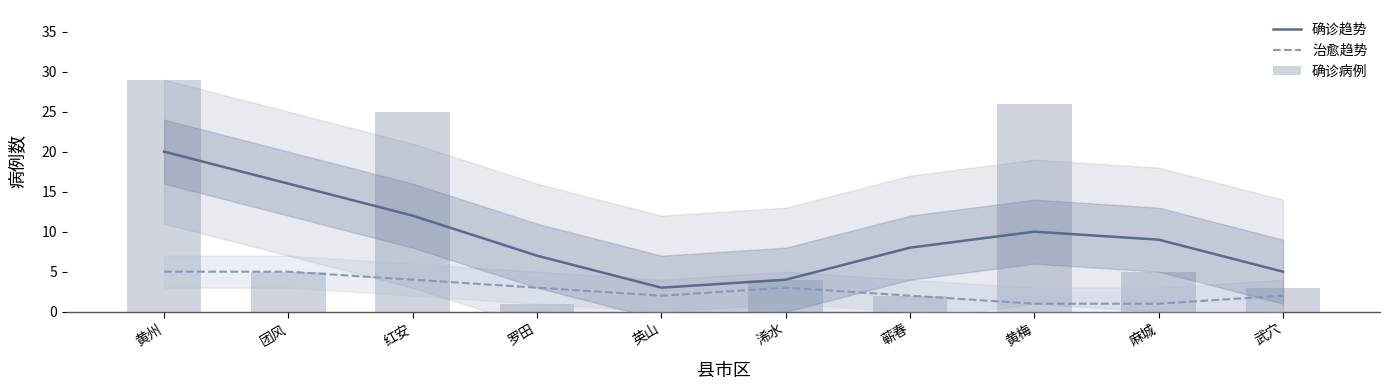

Which series has the widest spread of values?

确诊病例